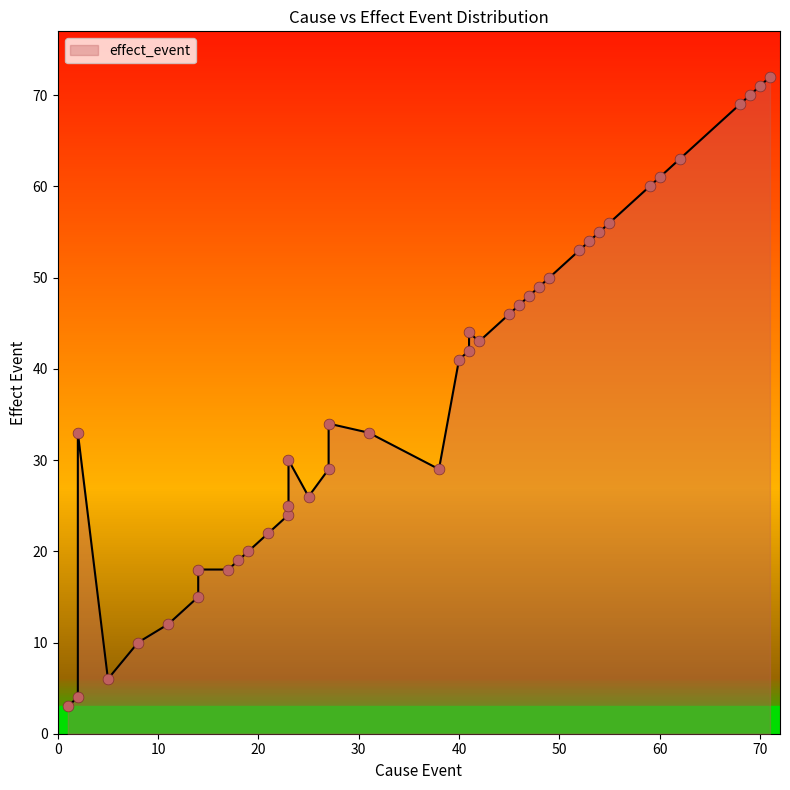

Approximately how many times larger is the value at 71 compared to 27?

2.5